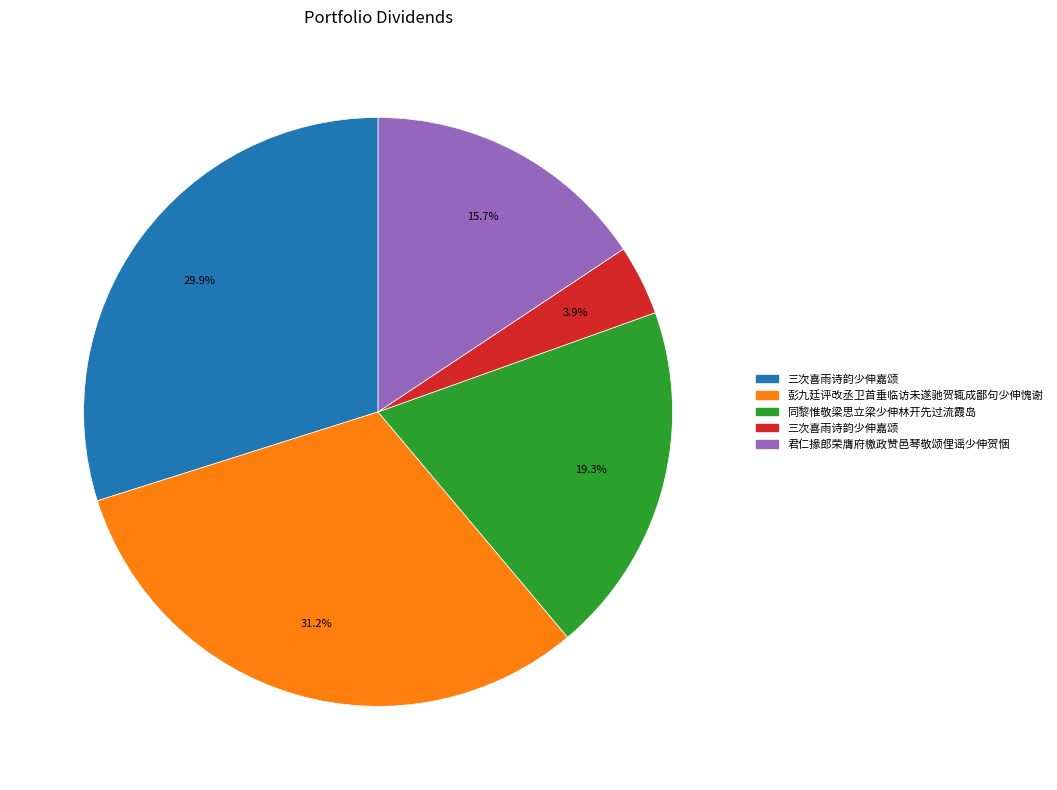

Does any single category account for the majority?

No